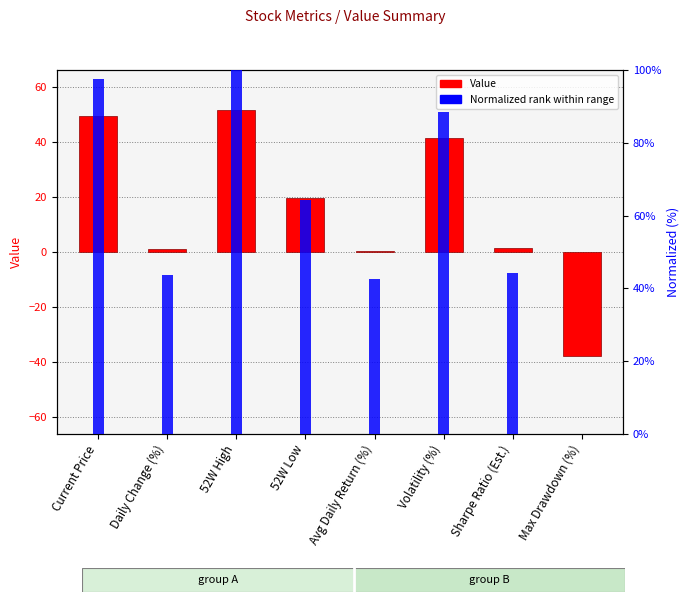

Reading right to left, extract all data points from this chart.

Value: -37.8	1.5	41.2	0.3	19.5	51.4	1.2	49.2
Normalized rank: 0.0	44.1	88.5	42.7	64.2	100.0	43.7	97.5